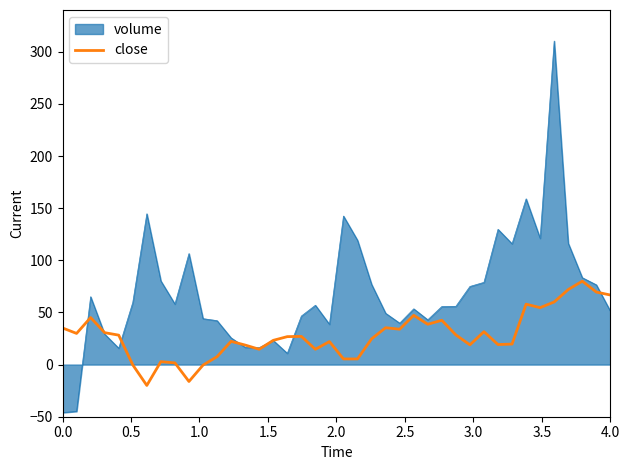

Rank the series by their maximum value, from highest to lowest.

volume, close